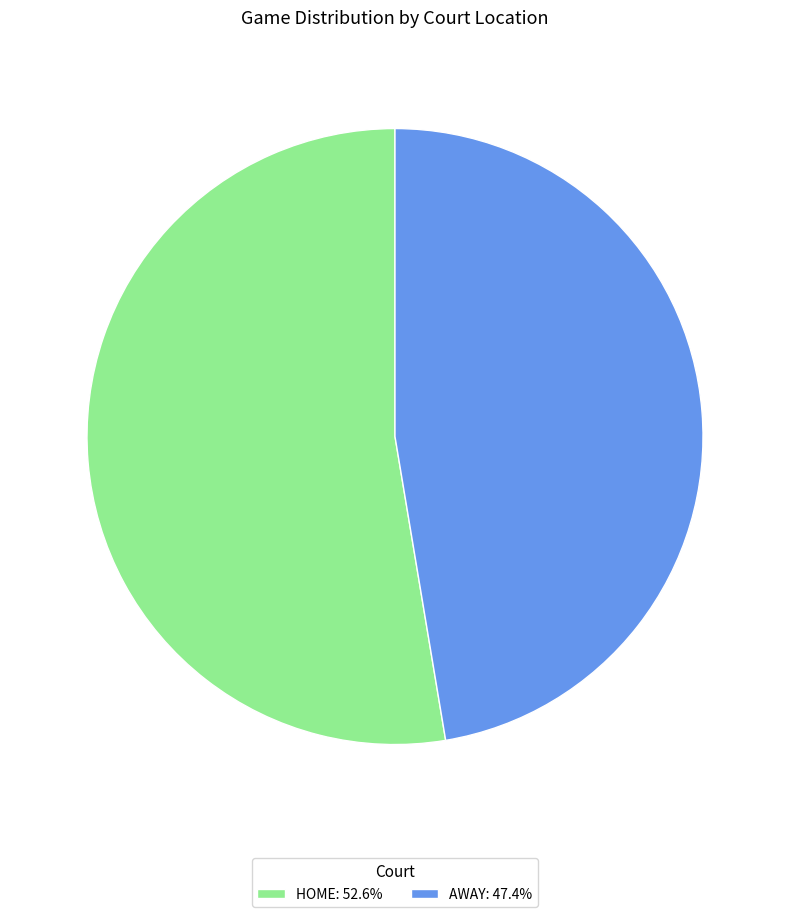

Is AWAY: 47.4% the majority of the pie?

No